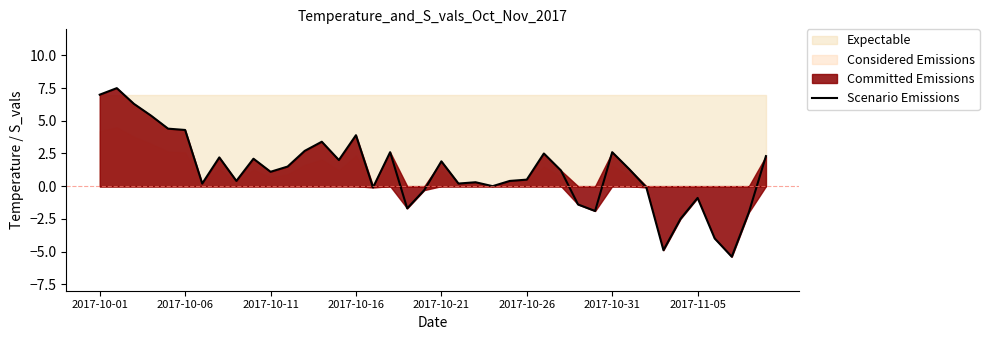

What is the change in value from 27 to 36?

-5.2